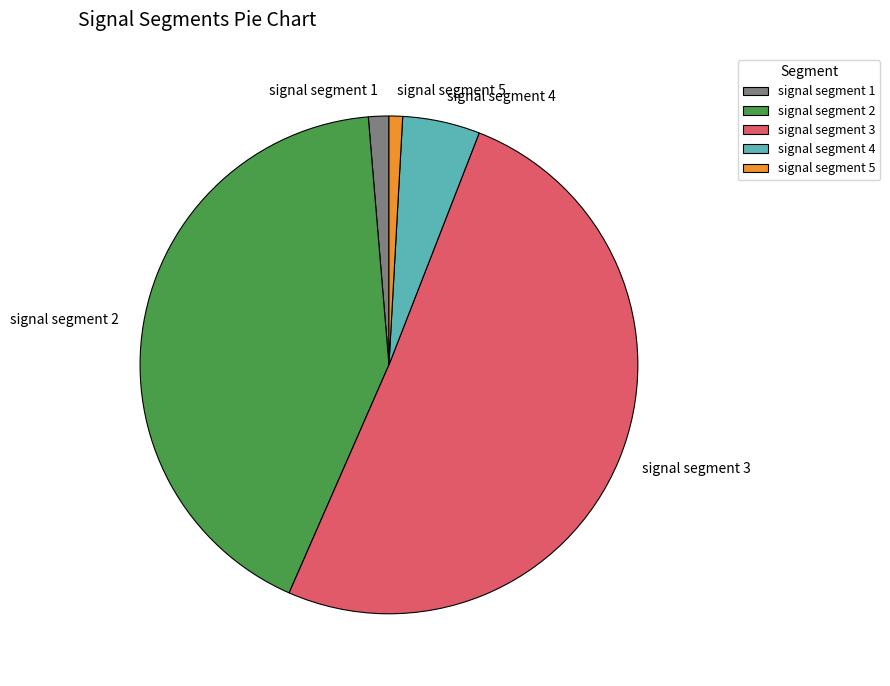

Is there any slice that represents more than half of the pie?

Yes